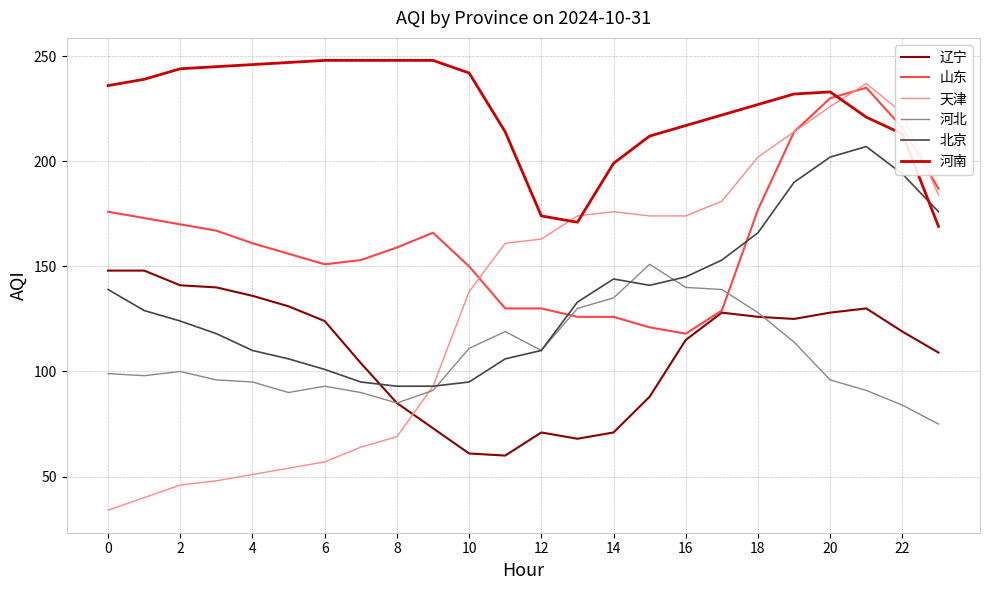

What is the minimum value shown in the chart?

34